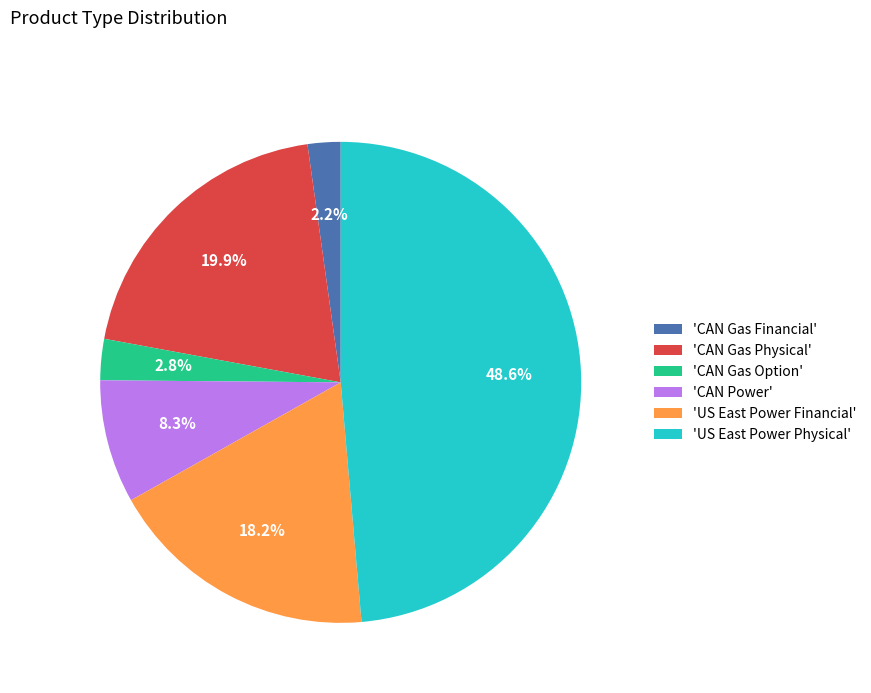

Do 'US East Power Physical' and 'CAN Gas Option' together represent more than half of the pie?

Yes